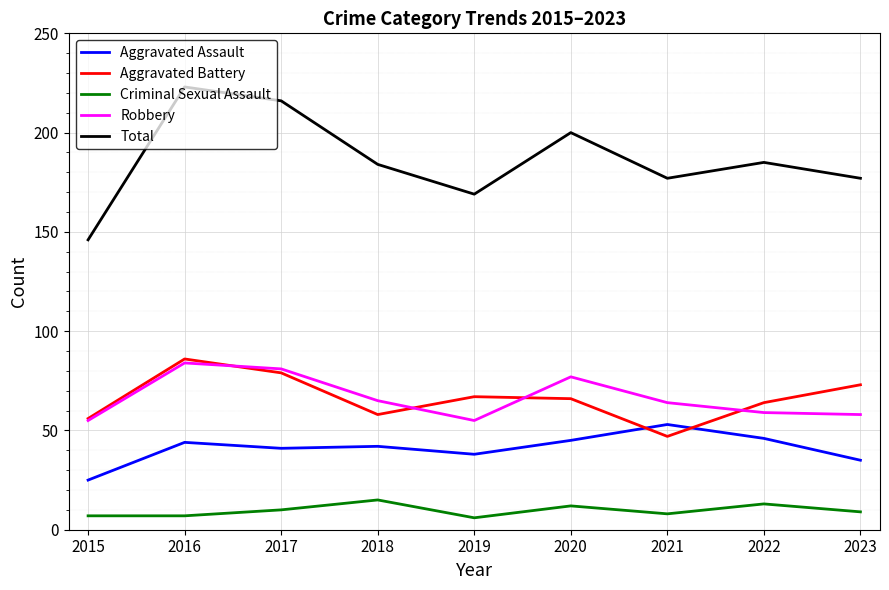

What is the total value across all series at 2022?

367